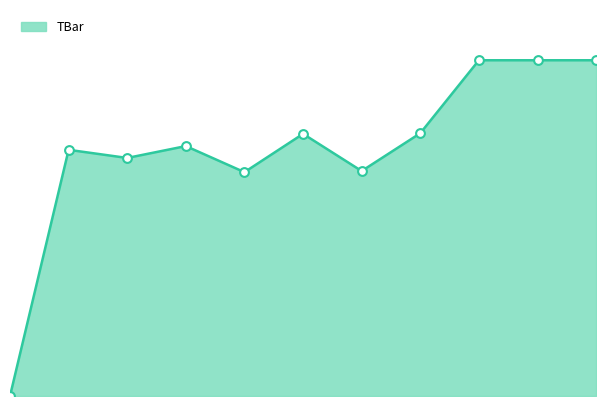

How many lines are shown in the chart?

1